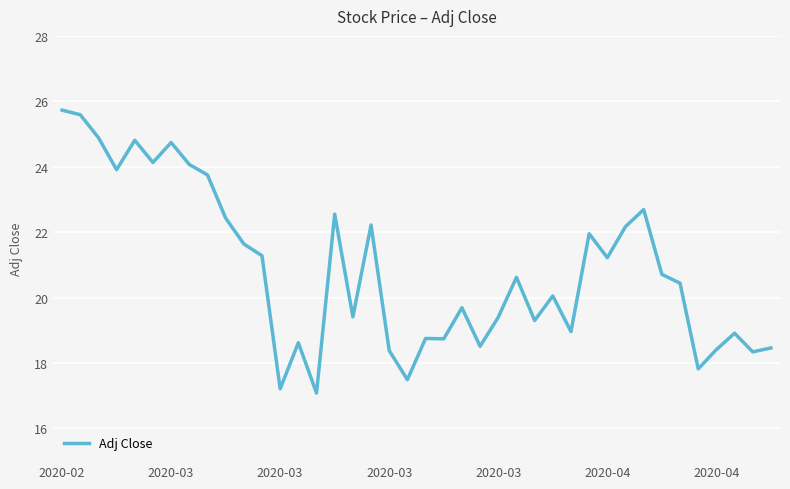

What is the smallest value displayed?

17.1